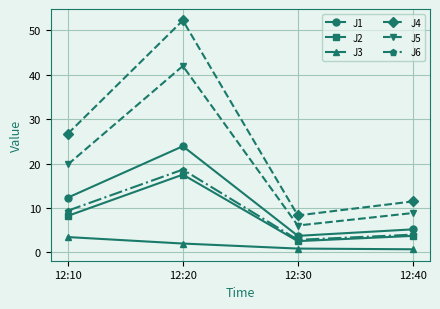

What is the maximum value shown in the chart?

52.2